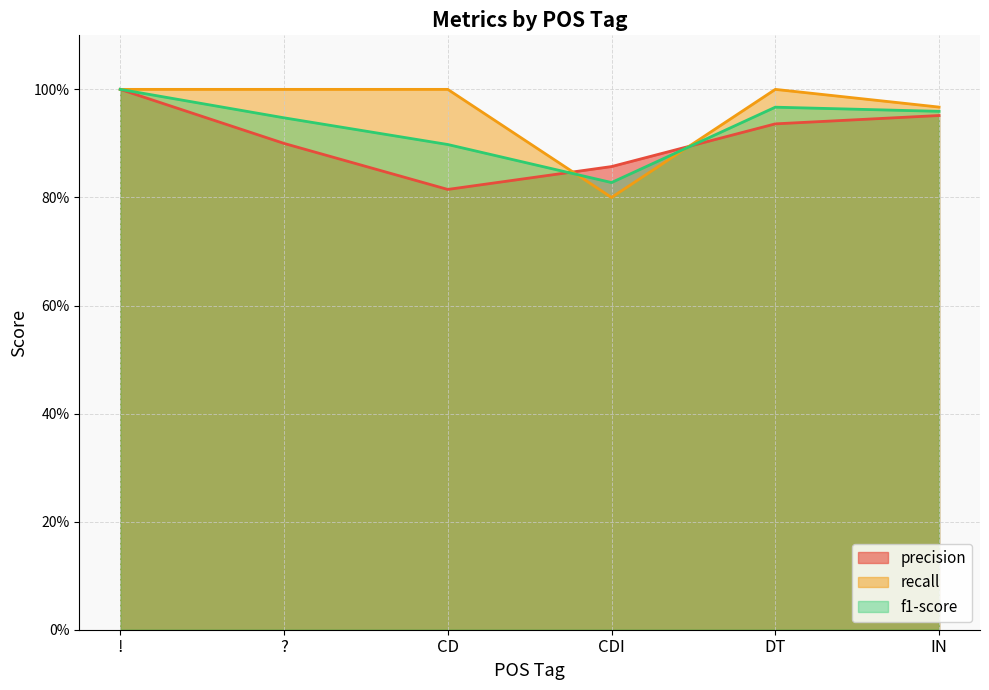

How many times do precision and recall cross each other?

2